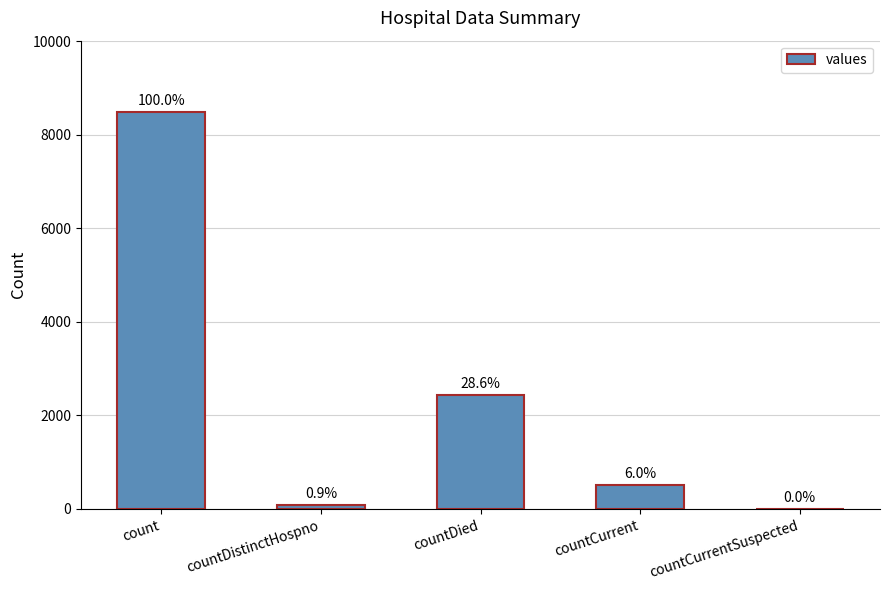

What is the greatest value displayed?

8484